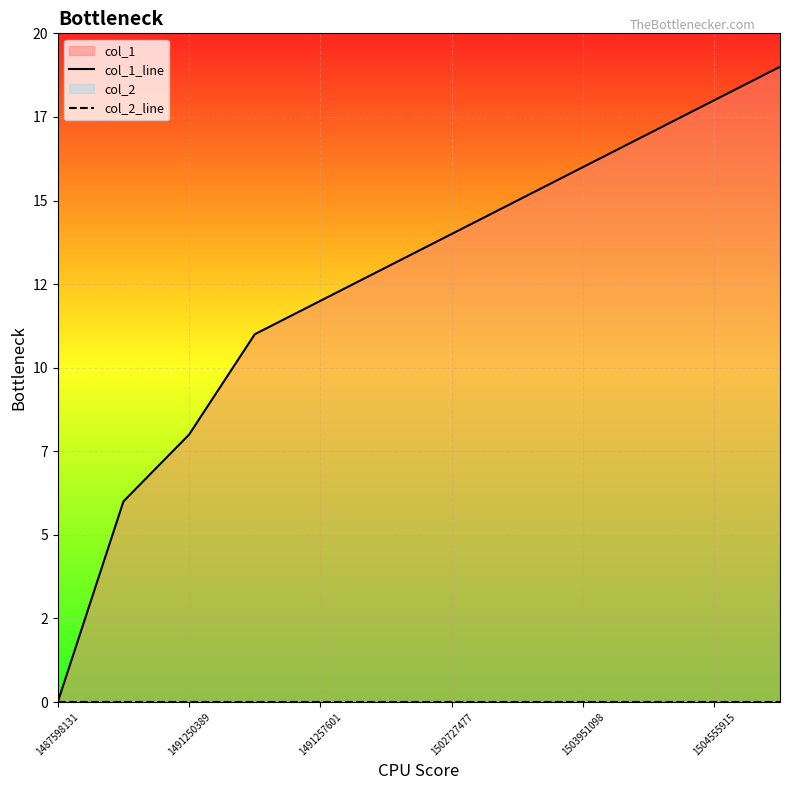

At how many categories does at least one series exceed 12?

7